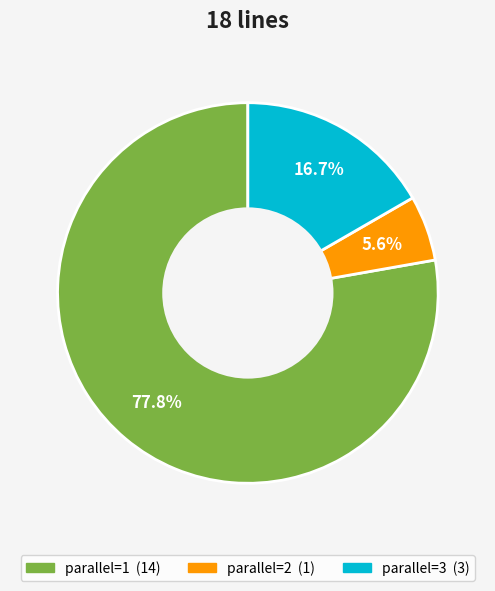

To the nearest percent, what is the average slice percentage?

33%